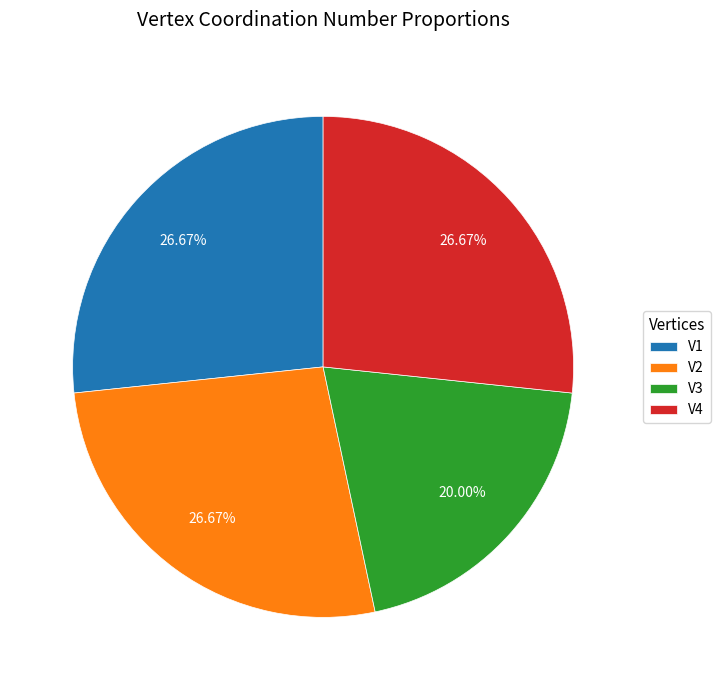

Is there a majority slice in this chart?

No